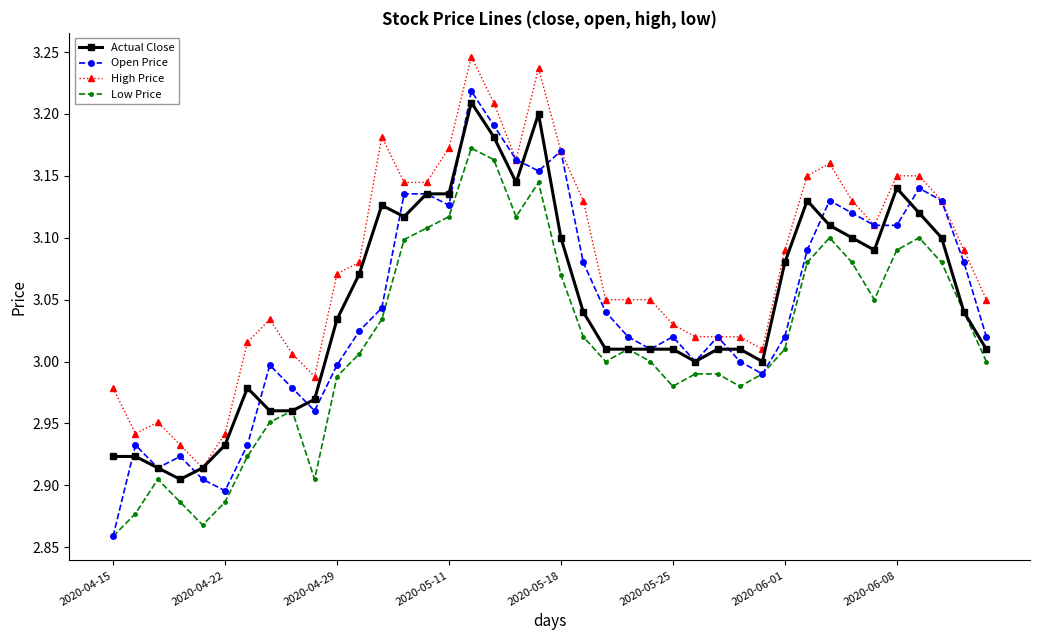

How many lines are shown in the chart?

4